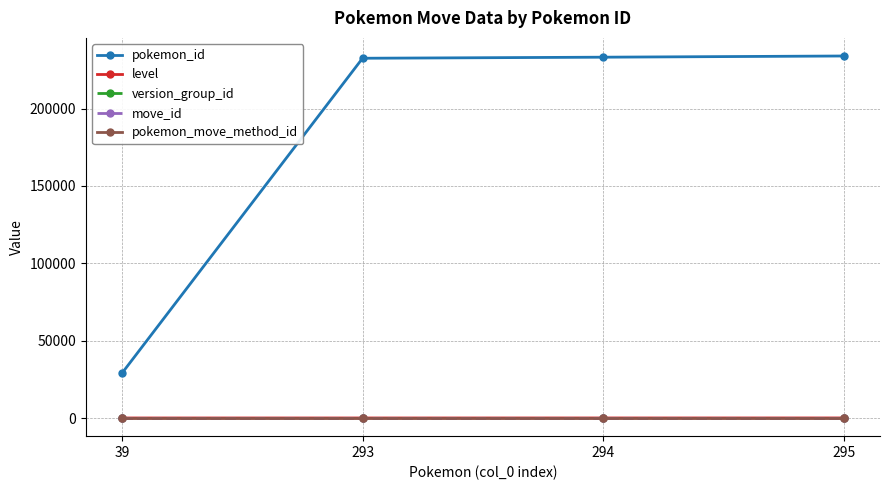

How many lines are shown in the chart?

5